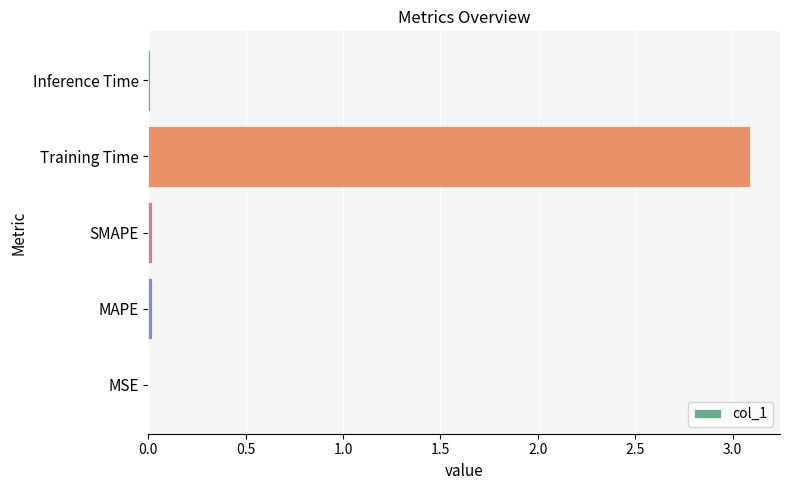

Are the bars horizontal?

Yes